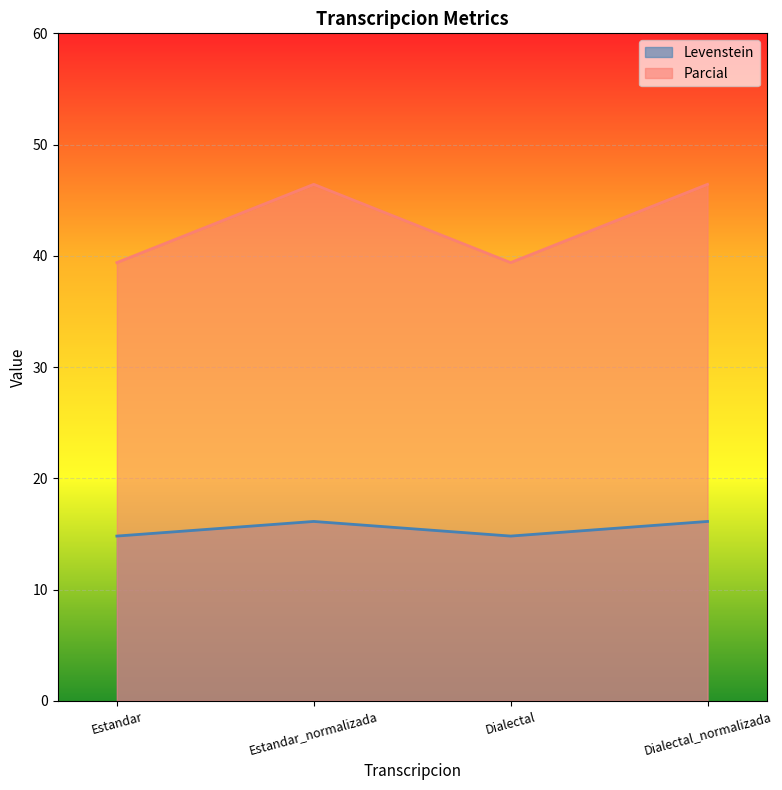

True or false: Levenstein has a value of 26.1 at Dialectal_normalizada.

False